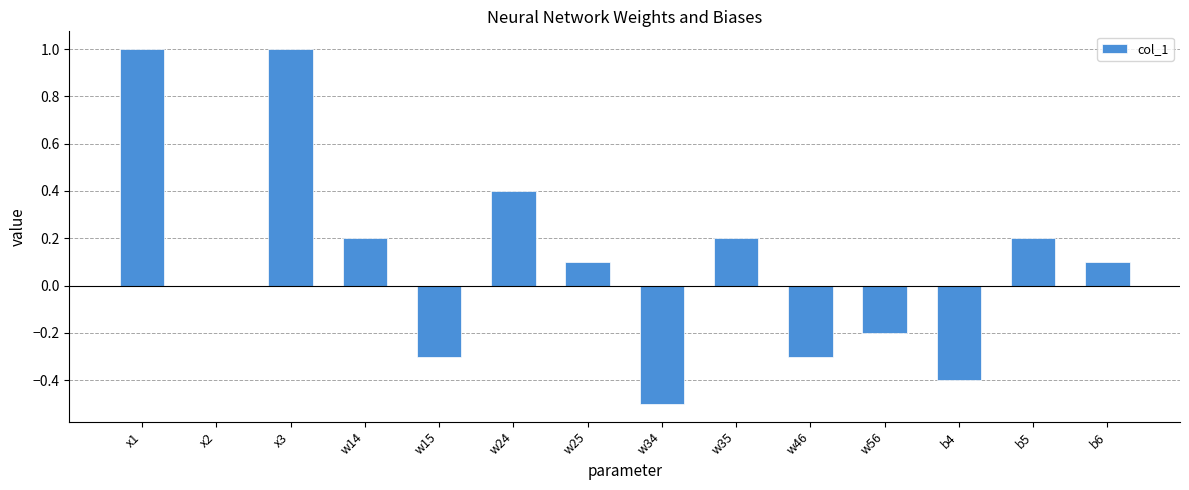

What is the change in value from w15 to w35?

+0.5